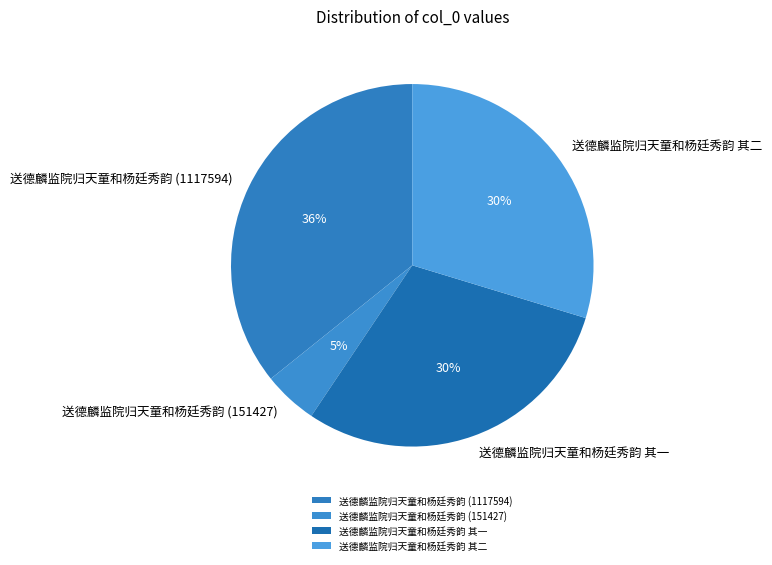

How many slices are in this pie chart?

4